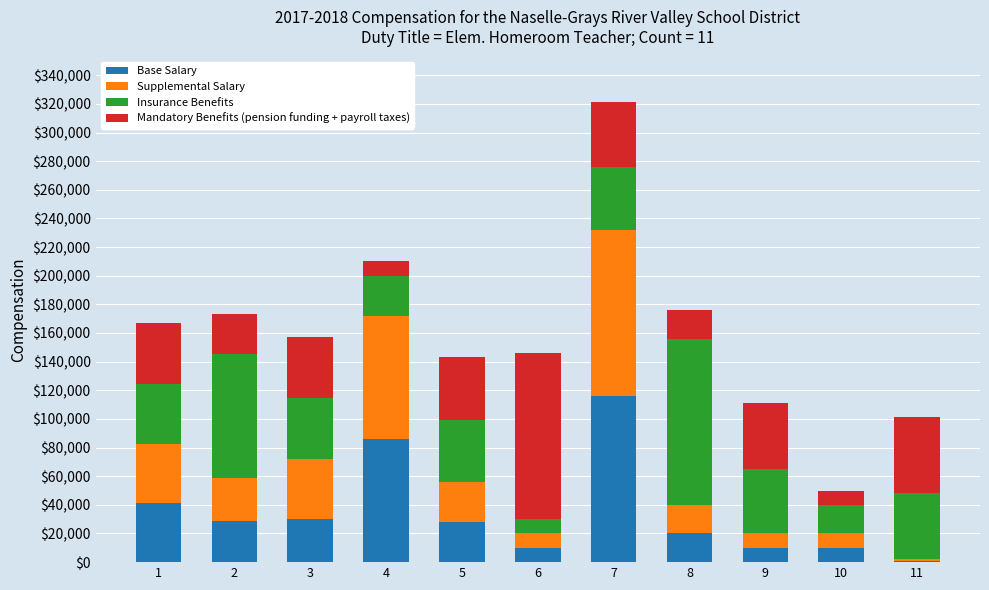

The value of Base Salary at 7 is 158769. True or false?

False